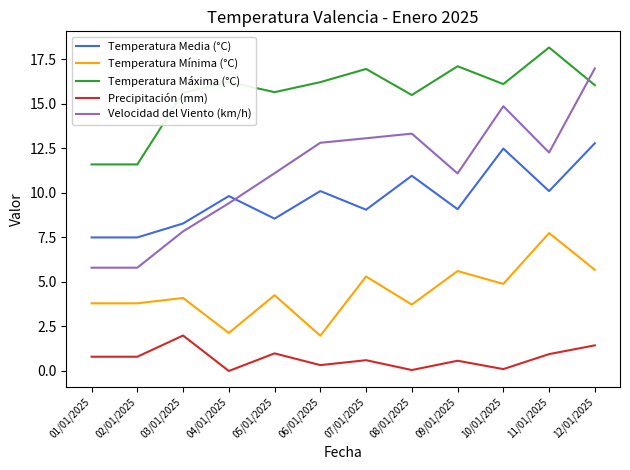

At how many categories does at least one series exceed 5?

12